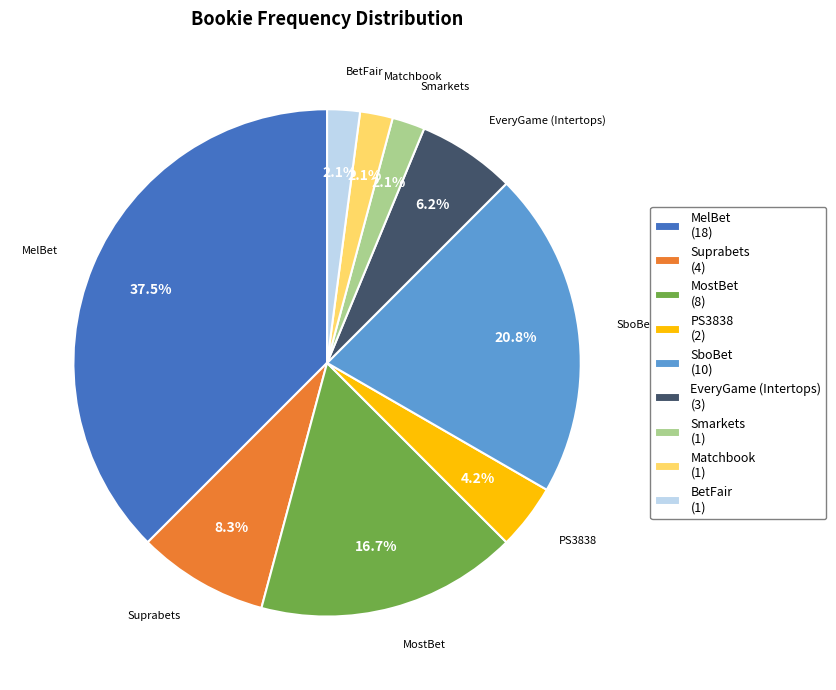

To the nearest percent, what is the average slice percentage?

11%